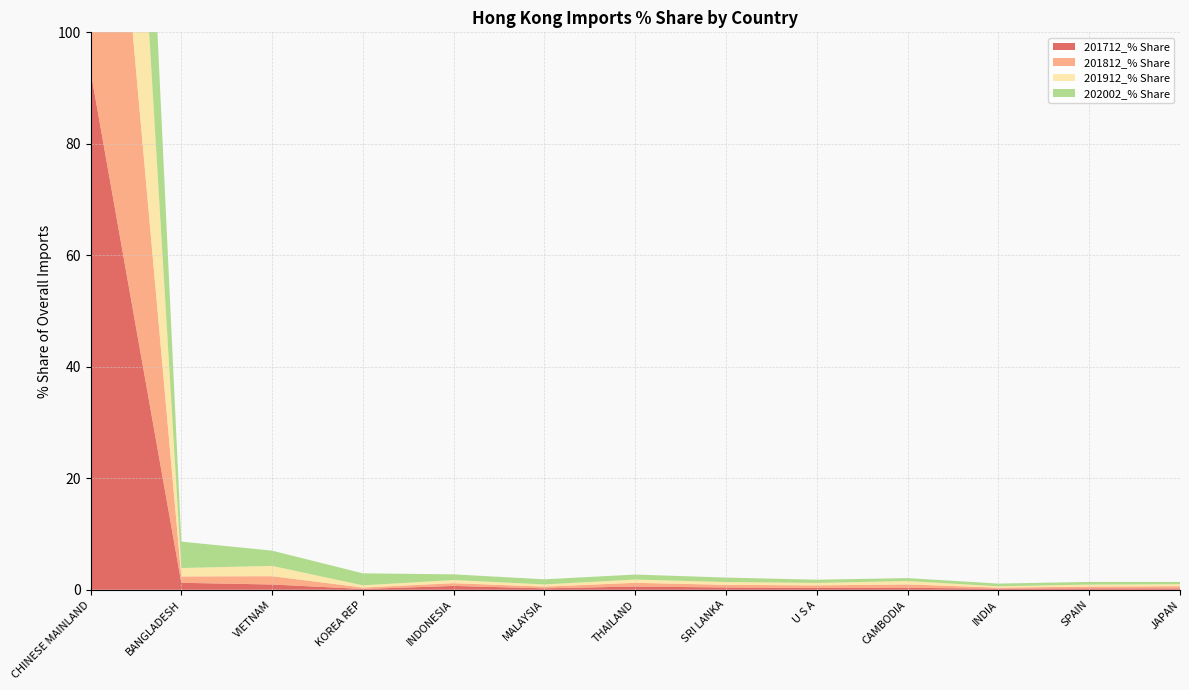

Reading left to right, what are all the values shown in this chart?

201712_% Share: CHINESE MAINLAND=93.1	BANGLADESH=1.2	VIETNAM=0.9	KOREA REP=0.1	INDONESIA=0.7	MALAYSIA=0.3	THAILAND=0.6	SRI LANKA=0.4	U S A=0.3	CAMBODIA=0.3	INDIA=0.2	SPAIN=0.2	JAPAN=0.2
201812_% Share: CHINESE MAINLAND=91.5	BANGLADESH=1.1	VIETNAM=1.5	KOREA REP=0.2	INDONESIA=0.5	MALAYSIA=0.3	THAILAND=0.7	SRI LANKA=0.5	U S A=0.5	CAMBODIA=0.6	INDIA=0.2	SPAIN=0.3	JAPAN=0.4
201912_% Share: CHINESE MAINLAND=90.4	BANGLADESH=1.5	VIETNAM=1.8	KOREA REP=0.4	INDONESIA=0.6	MALAYSIA=0.4	THAILAND=0.6	SRI LANKA=0.5	U S A=0.4	CAMBODIA=0.6	INDIA=0.2	SPAIN=0.4	JAPAN=0.4
202002_% Share: CHINESE MAINLAND=81.5	BANGLADESH=4.7	VIETNAM=2.7	KOREA REP=2.2	INDONESIA=1.0	MALAYSIA=0.9	THAILAND=0.9	SRI LANKA=0.8	U S A=0.6	CAMBODIA=0.5	INDIA=0.5	SPAIN=0.5	JAPAN=0.4